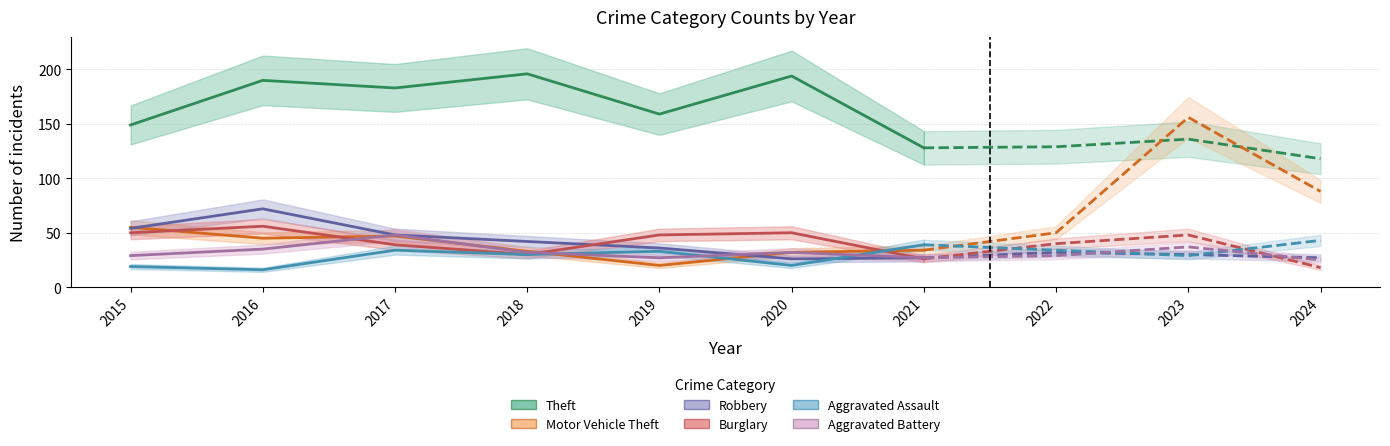

Does the chart have visible grid lines?

Yes